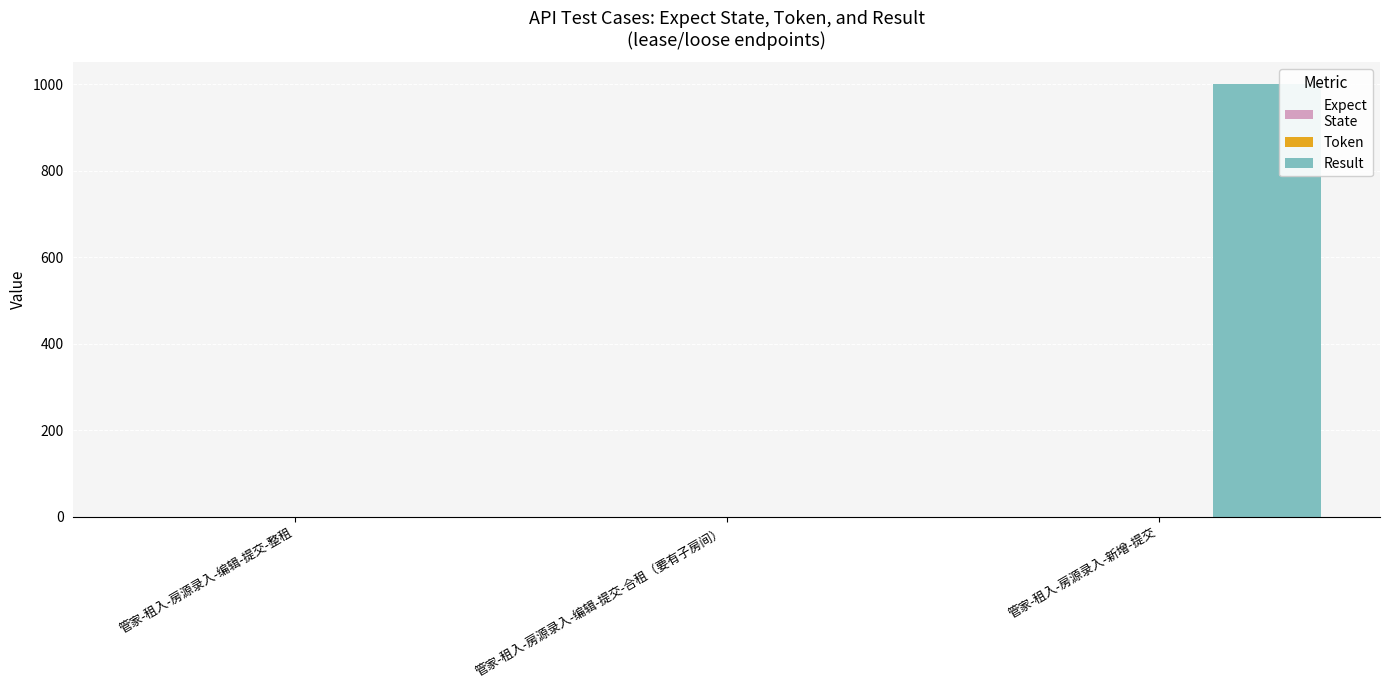

Which has a higher value, 管家-租入-房源录入-新增-提交 or 管家-租入-房源录入-编辑-提交-整租?

管家-租入-房源录入-新增-提交